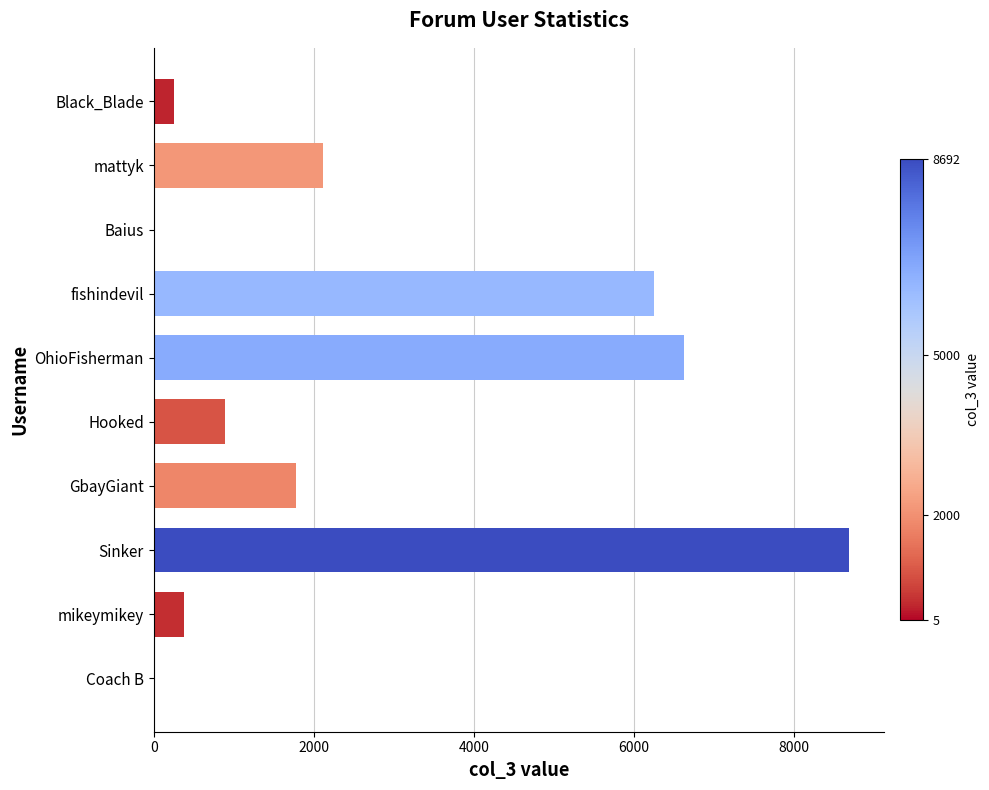

Where is the data nearest to the value 4348?

fishindevil